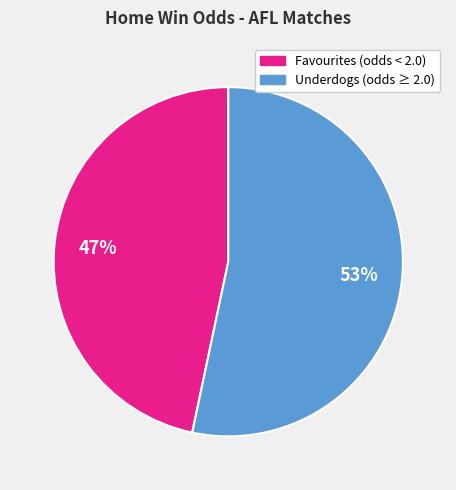

Is there a majority slice in this chart?

Yes